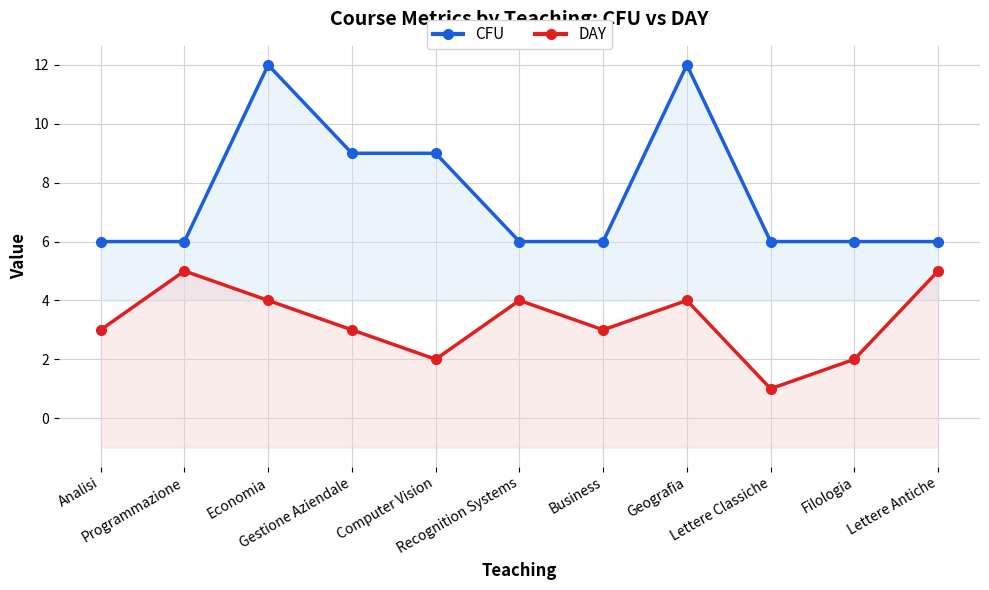

Which series has the largest total across all categories?

CFU